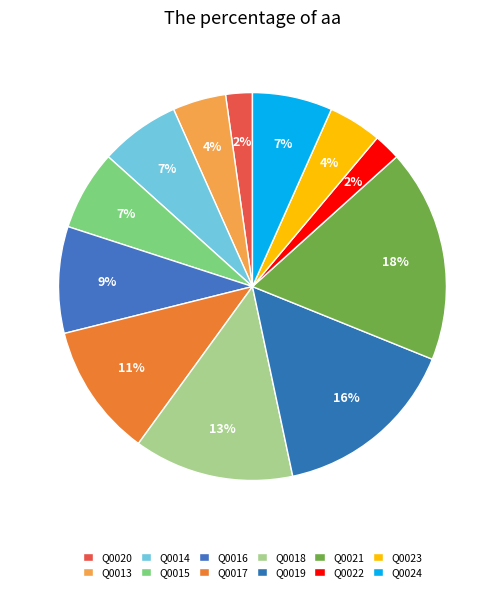

Combined, what portion of the pie is Q0018 and Q0020?

15.6%